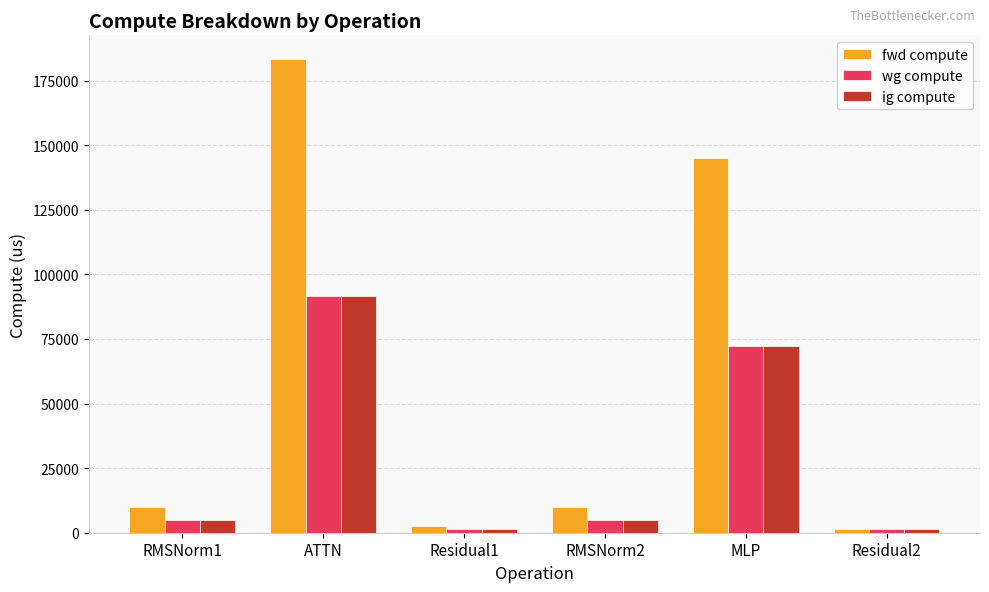

Which series has the widest spread of values?

fwd compute